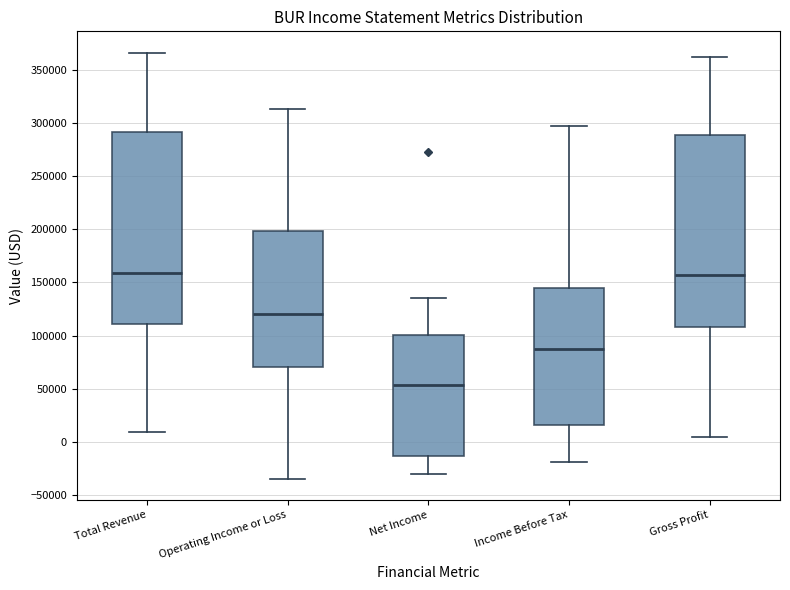

Reading left to right, read every box against the y-axis: the position of its median line, the range the box covers, and the ends of its whiskers. The values are not printed on the chart, so give them approximately, as read against the axis.

Total Revenue: median 160000, box 110000 to 290000, whiskers 10000 to 365000
Operating Income or Loss: median 120000, box 70000 to 200000, whiskers -35000 to 315000
Net Income: median 55000, box -15000 to 100000, whiskers -30000 to 135000
Income Before Tax: median 85000, box 15000 to 145000, whiskers -20000 to 295000
Gross Profit: median 155000, box 110000 to 290000, whiskers 5000 to 360000